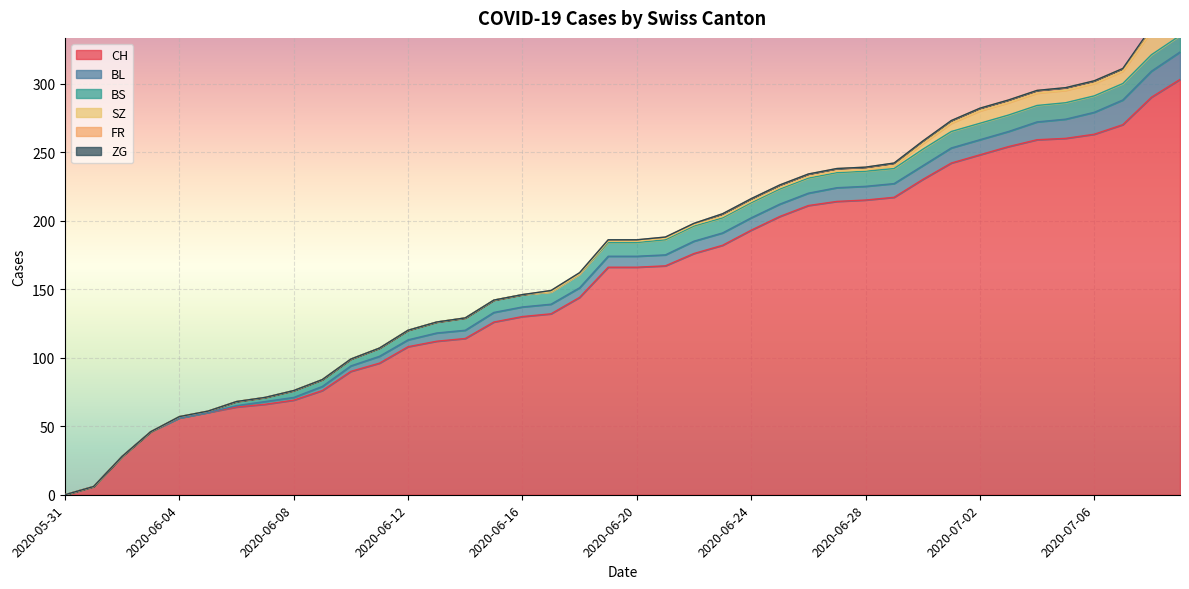

True or false: SZ has a value of 1 at 2020-06-30.

False